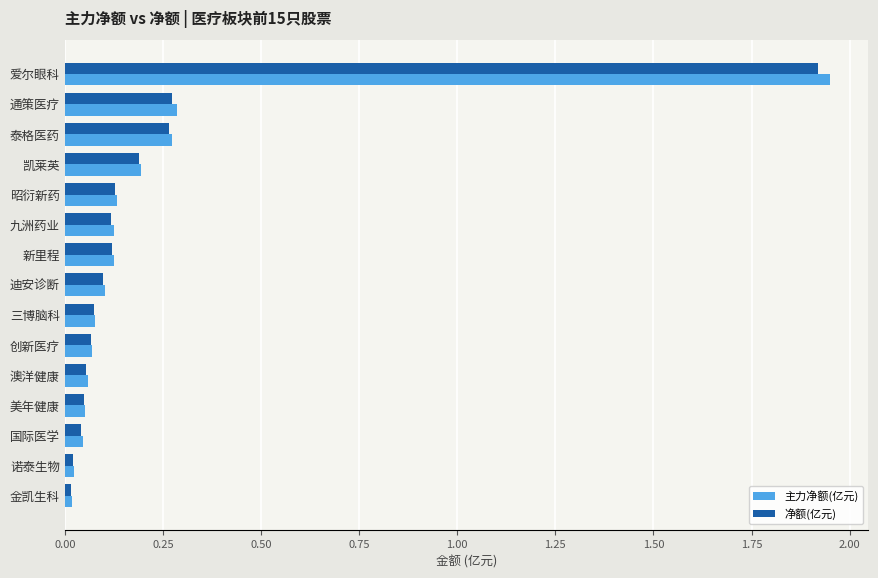

Is it true that 净额(亿元) equals 0.0 at 诺泰生物?

True